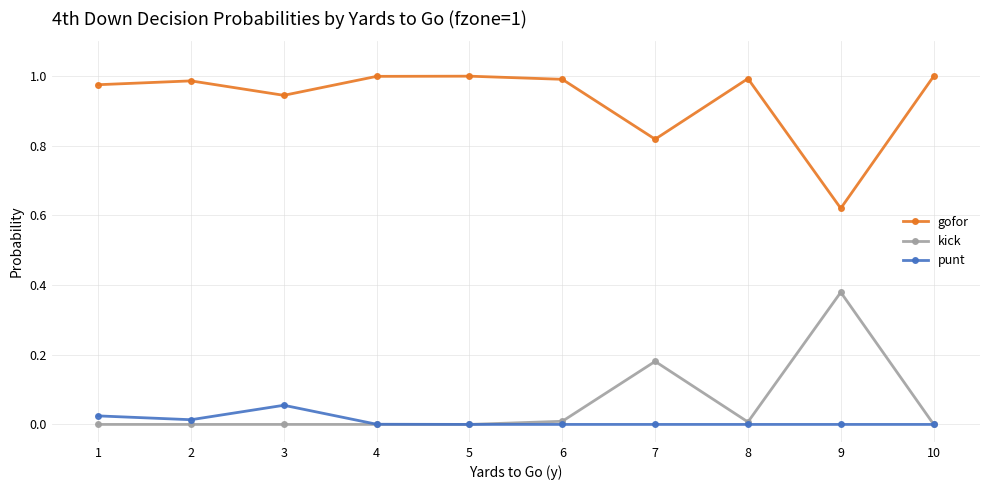

True or false: kick has more than 0 points higher than both neighbors.

True